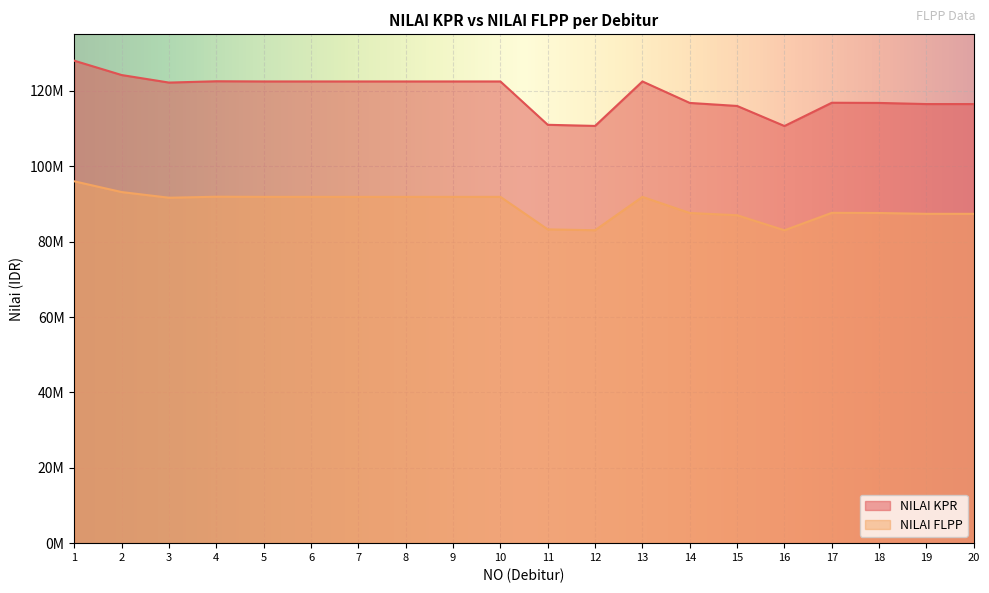

True or false: NILAI KPR and NILAI FLPP intersect in this chart.

False